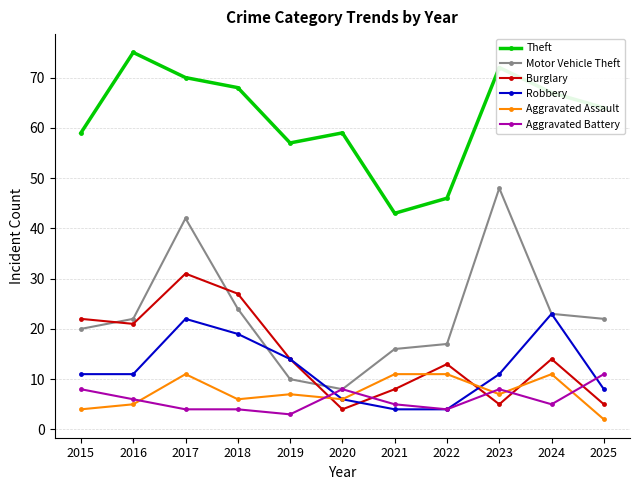

What are all the series names shown in the legend?

Theft, Motor Vehicle Theft, Burglary, Robbery, Aggravated Assault, Aggravated Battery